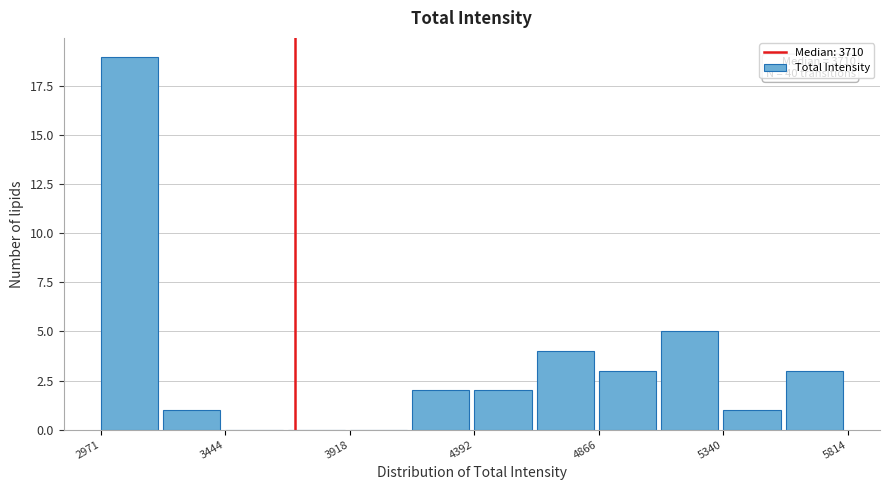

Which range on the x-axis has the tallest bar?

2950 to 3200